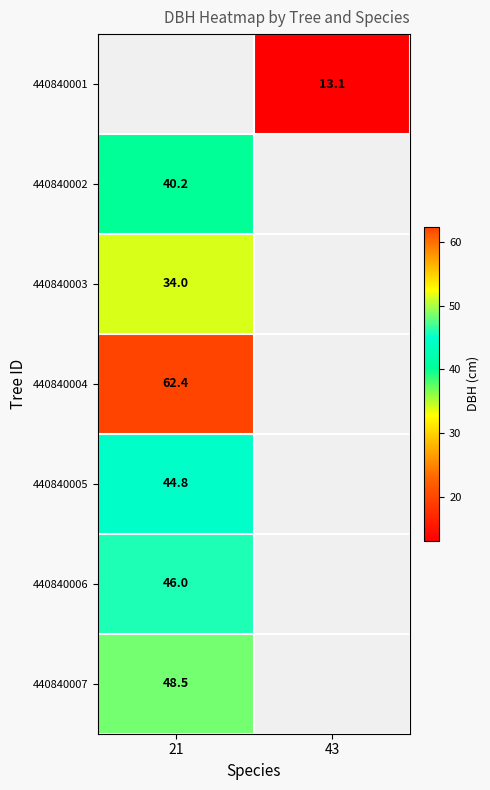

What is the maximum value shown in the chart?

62.4